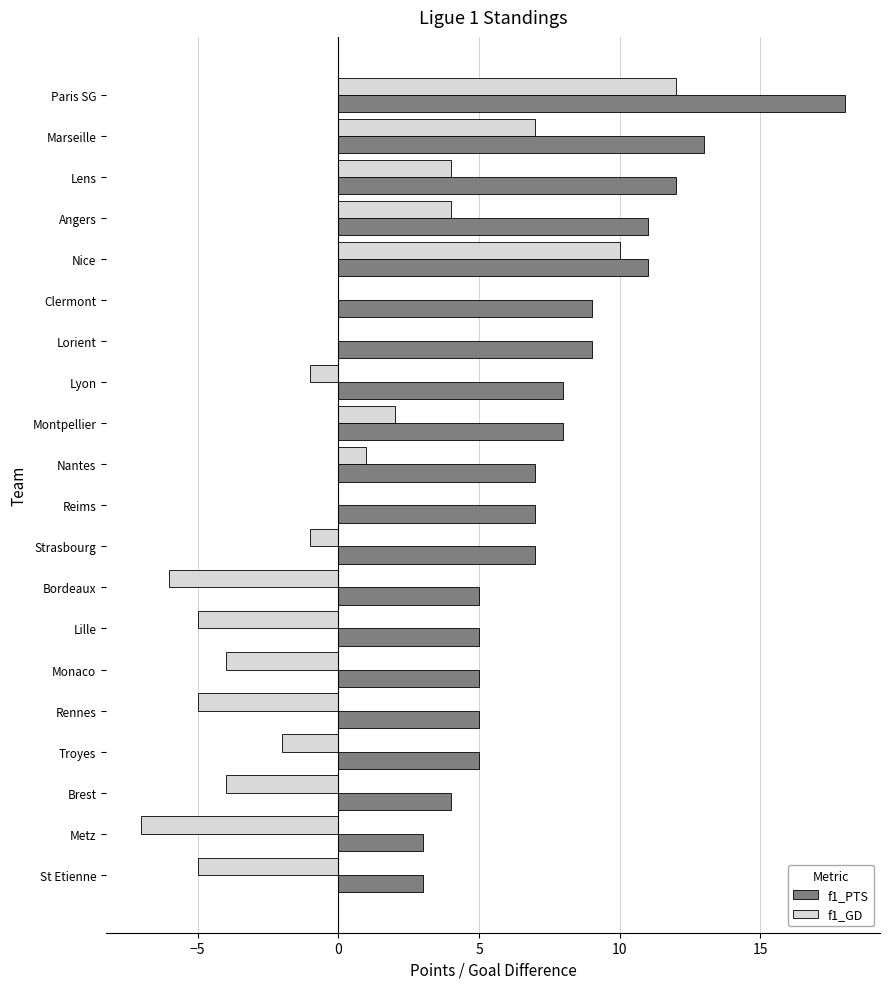

The value of f1_PTS at Nantes is 7. True or false?

True